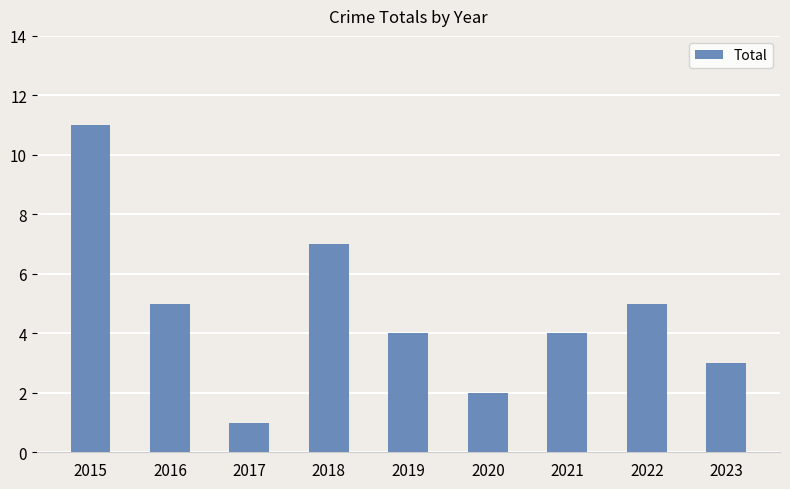

Reading left to right, what are all the values shown in this chart?

11	5	1	7	4	2	4	5	3